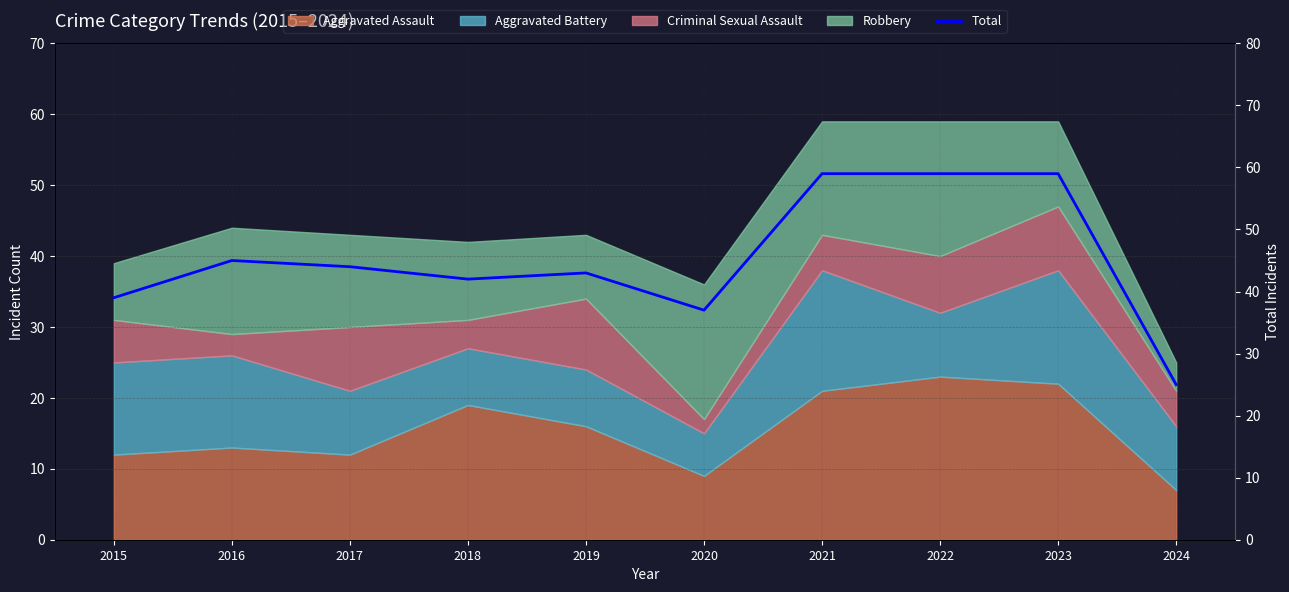

At which label is the value closest to 42?

2018